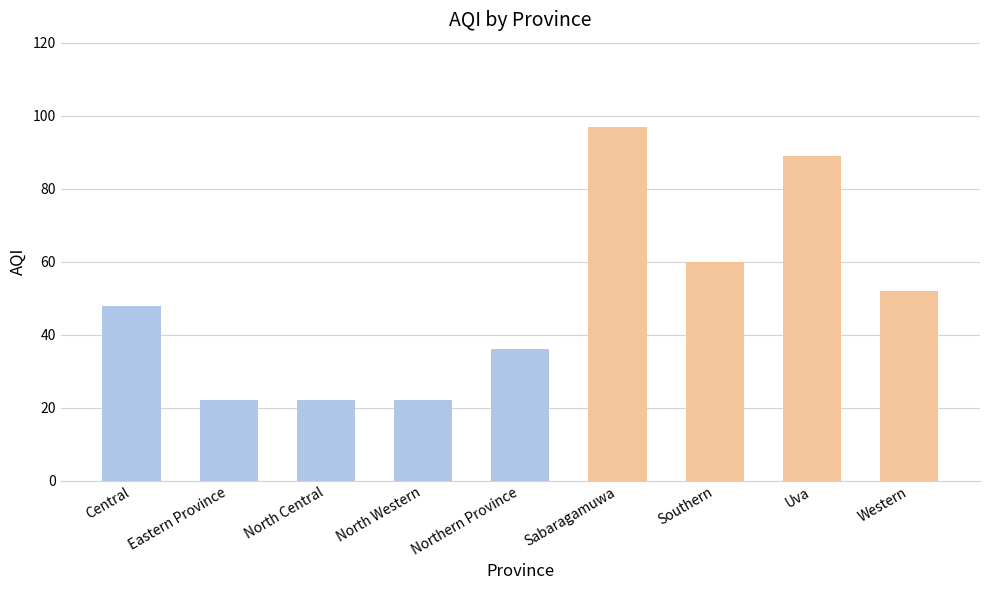

Which label corresponds to the largest value in the chart?

Sabaragamuwa